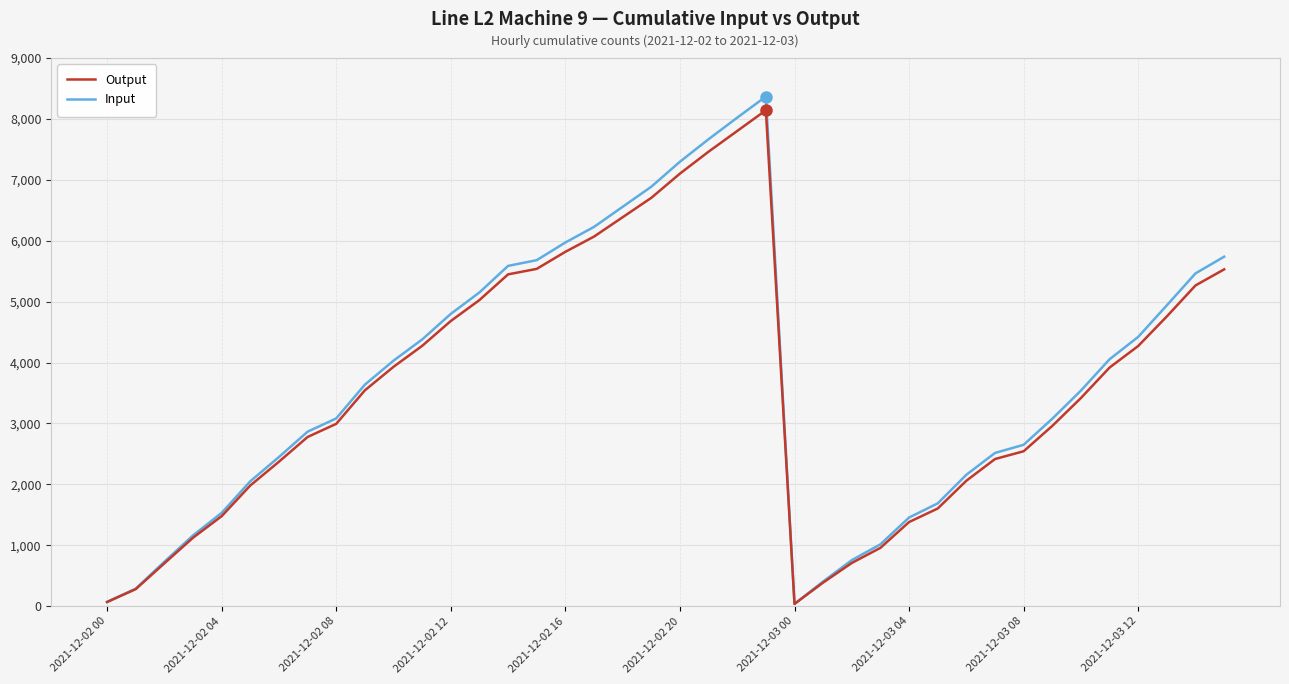

Which series has the largest range (max minus min)?

Input